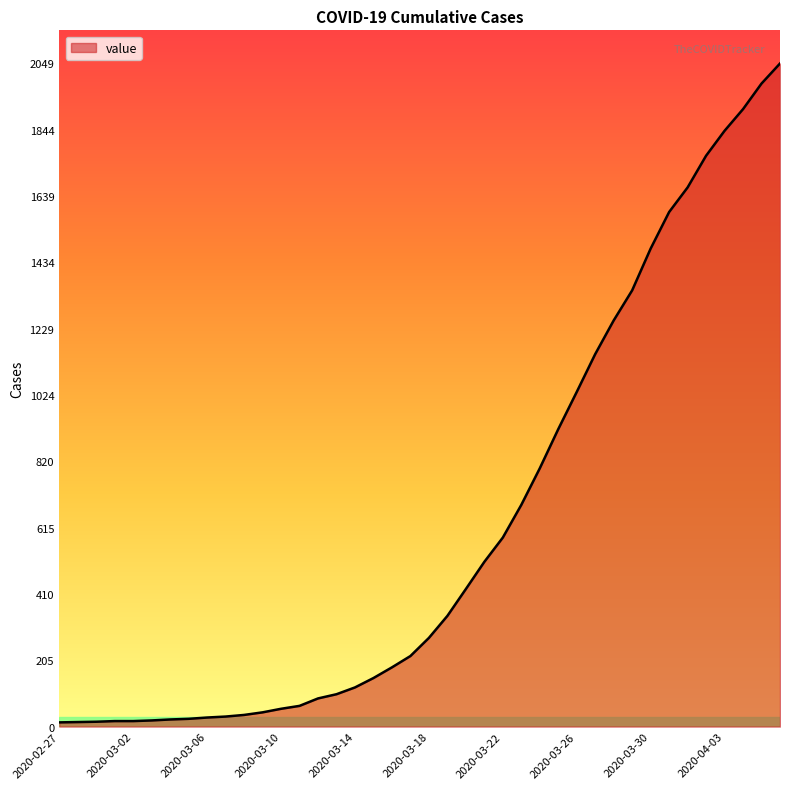

What is the difference between the maximum and minimum values?

2036